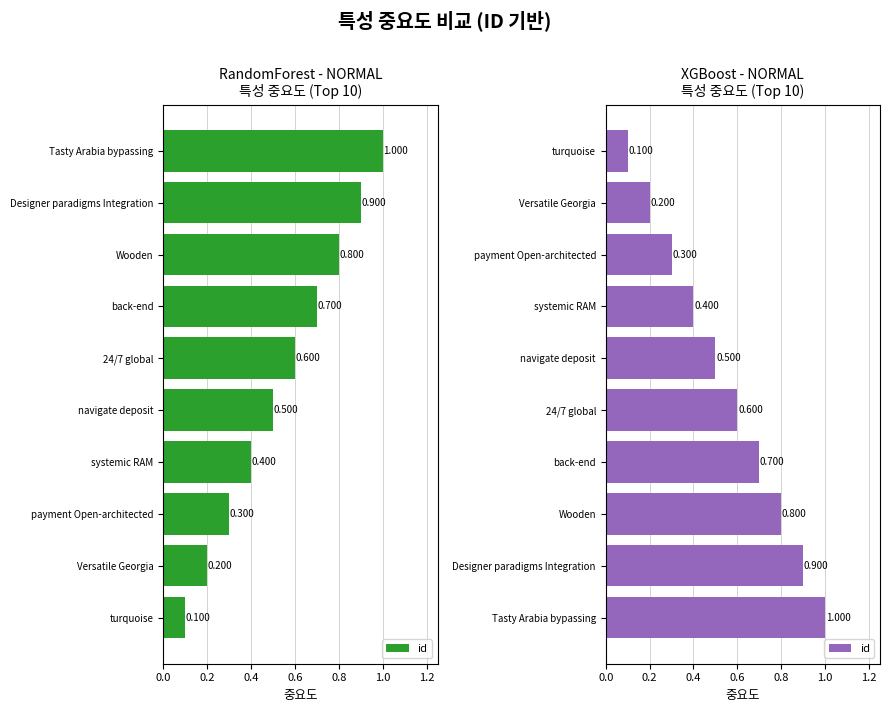

The chart shows a value of 0.8 at Wooden. True or false?

True